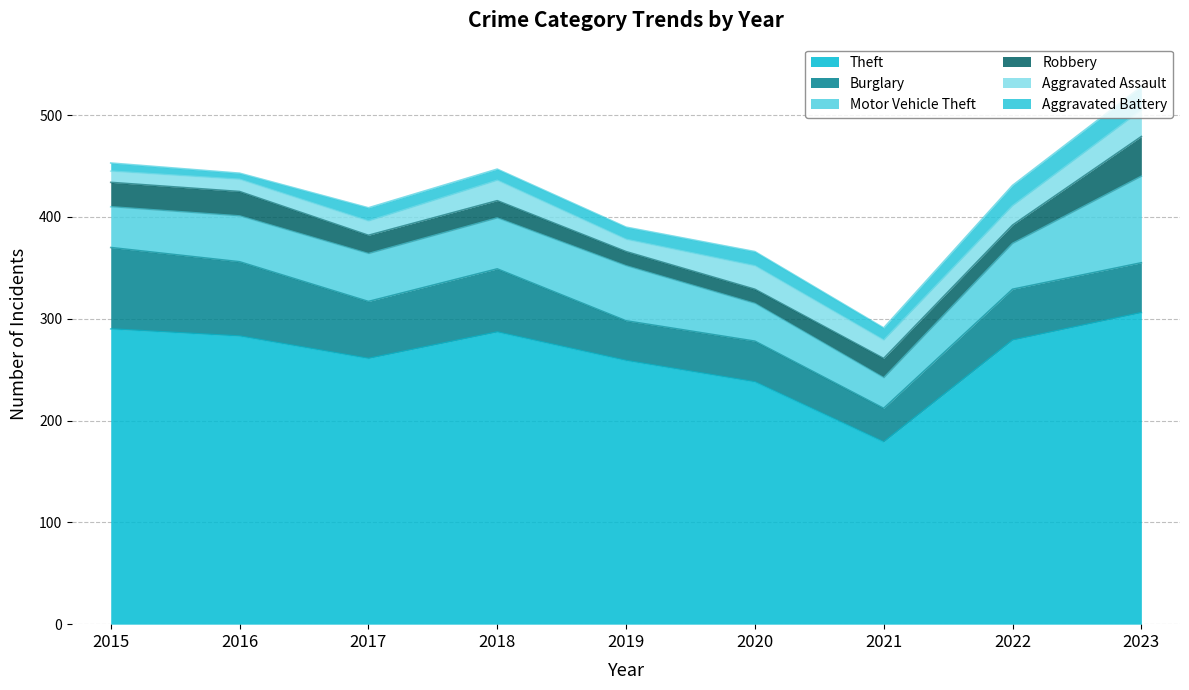

Which series has the largest range (max minus min)?

Theft